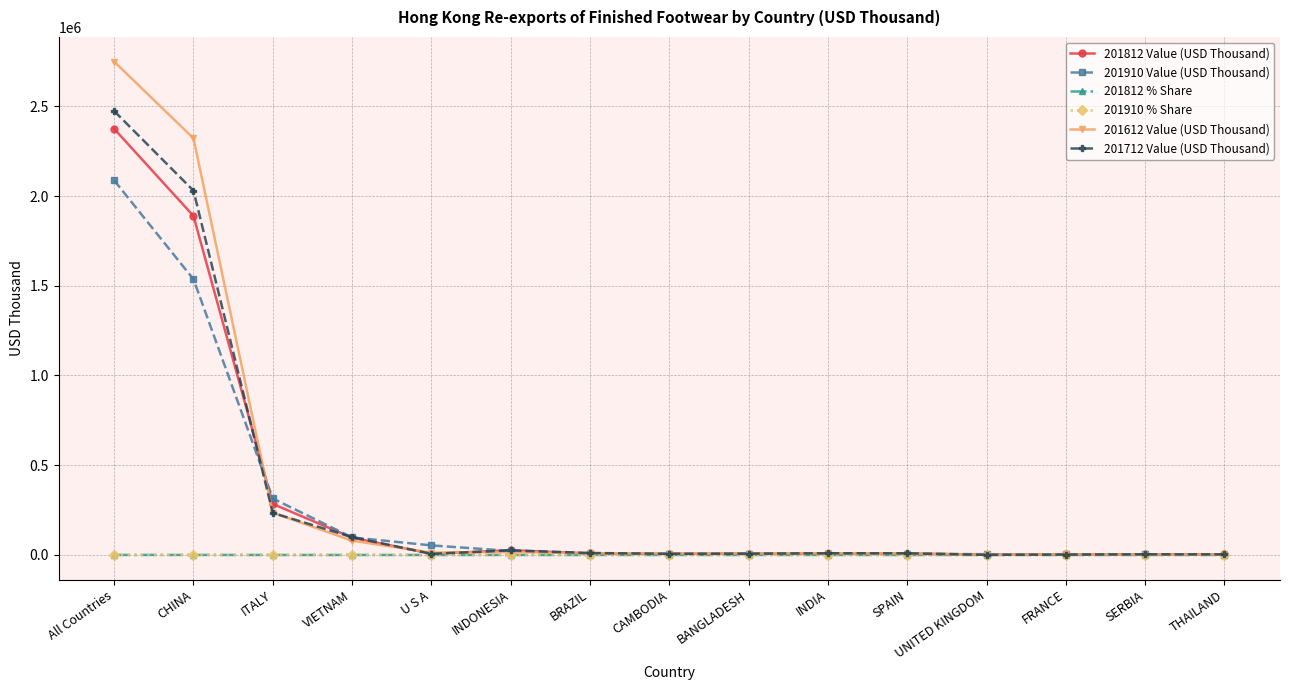

What is the greatest value displayed?

2748802.0